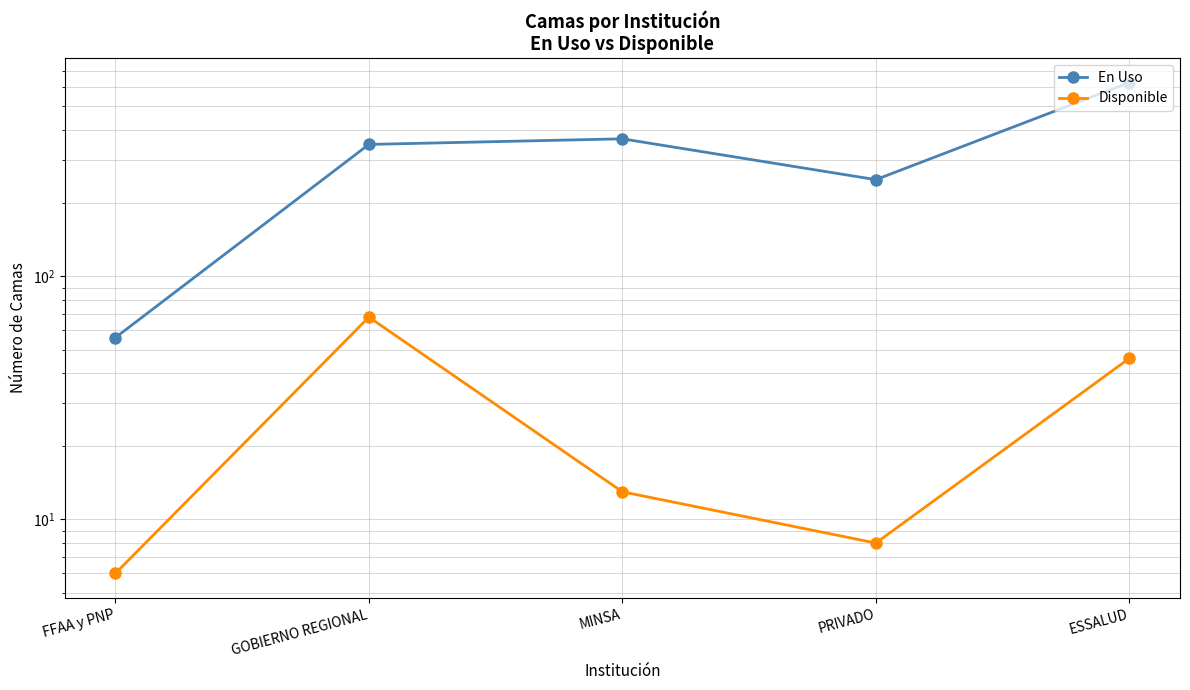

What is the difference between the maximum and minimum values in the Disponible series?

62